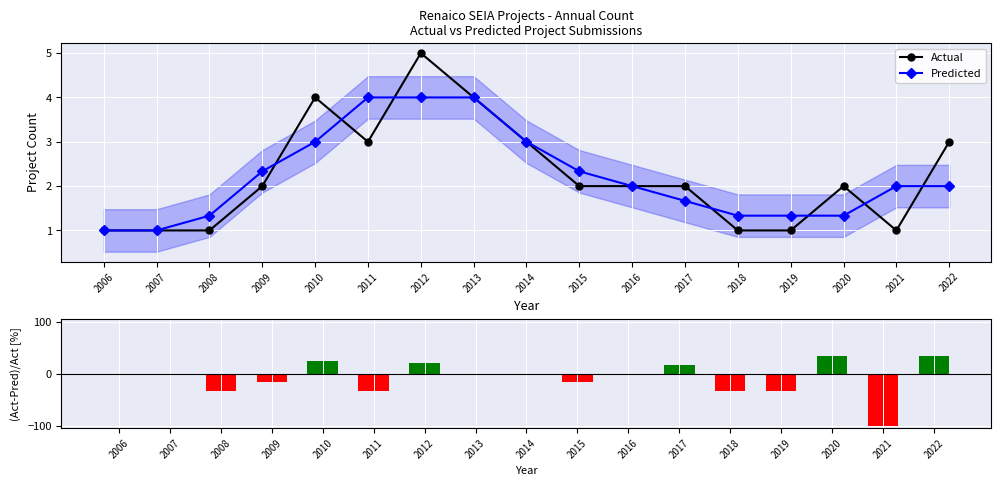

What is the difference between the maximum and minimum values in the (Act-Pred)/Act [%] series?

133.3